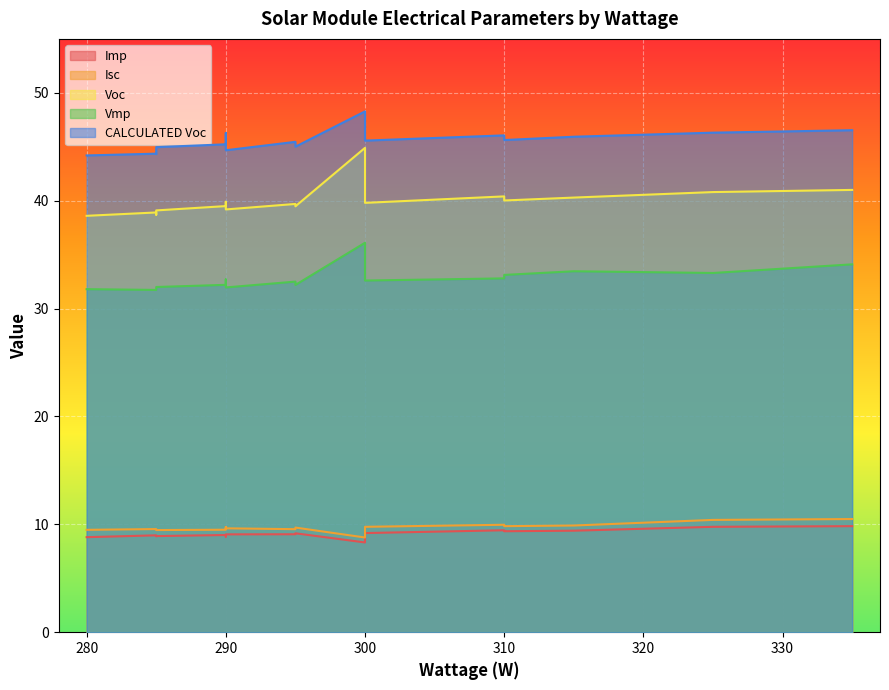

What is the difference between the highest and lowest values at 285?

35.4